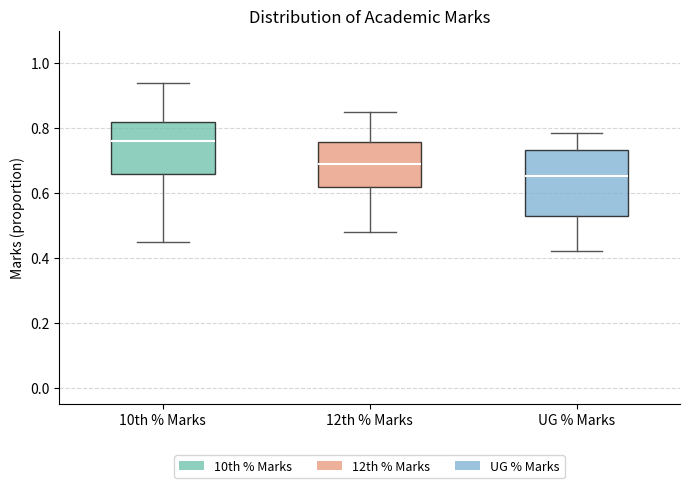

Reading left to right, transcribe this box plot: for each box, give where its median line is, the range the box spans, and where its two whiskers end, as read against the y-axis. The values are not printed on the chart, so give them approximately, as read against the axis.

10th % Marks: median 0.76, box 0.66 to 0.82, whiskers 0.46 to 0.94
12th % Marks: median 0.68, box 0.62 to 0.76, whiskers 0.48 to 0.86
UG % Marks: median 0.66, box 0.52 to 0.74, whiskers 0.42 to 0.78